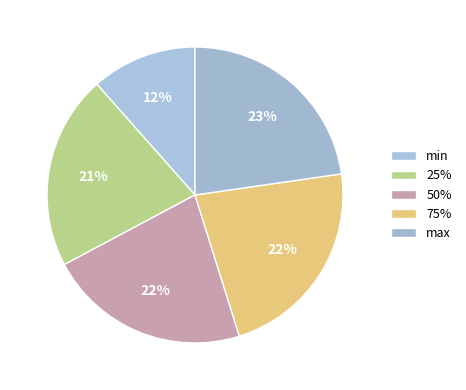

What portion of the pie excludes min?

88.5%